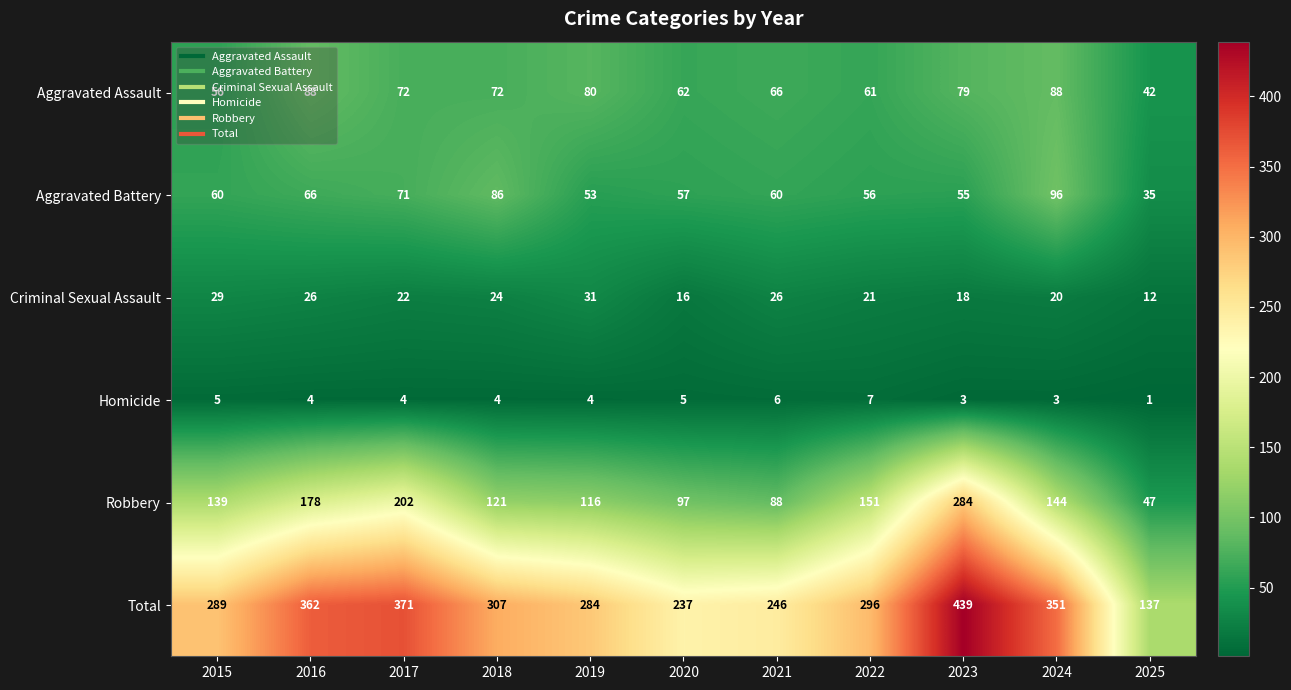

How many values in the Aggravated Assault series are below 72?

5